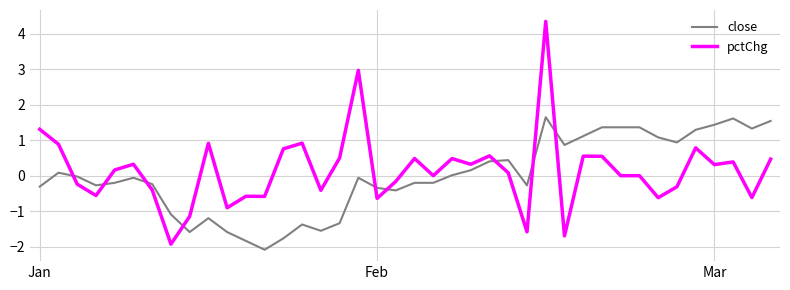

Does the chart display data point markers on the line(s)?

No